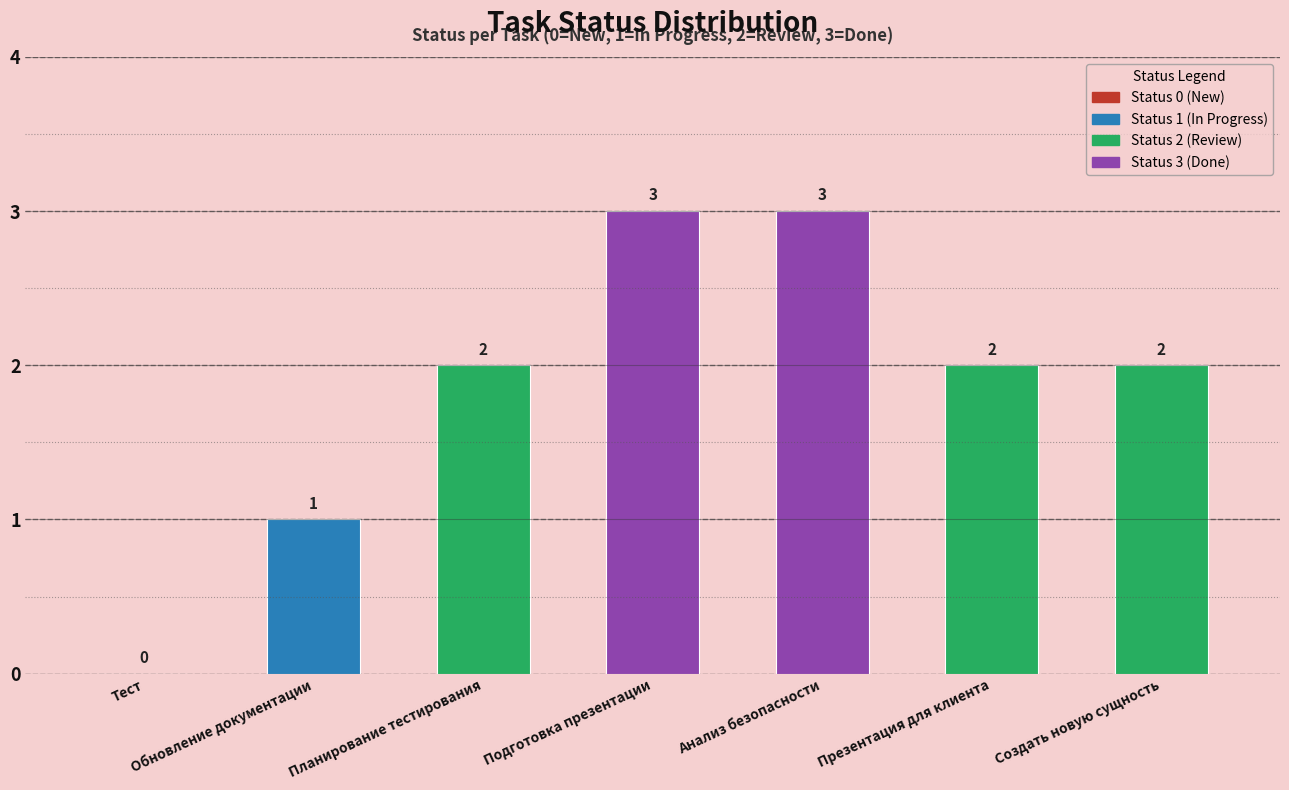

How many values are between 1 and 3?

6